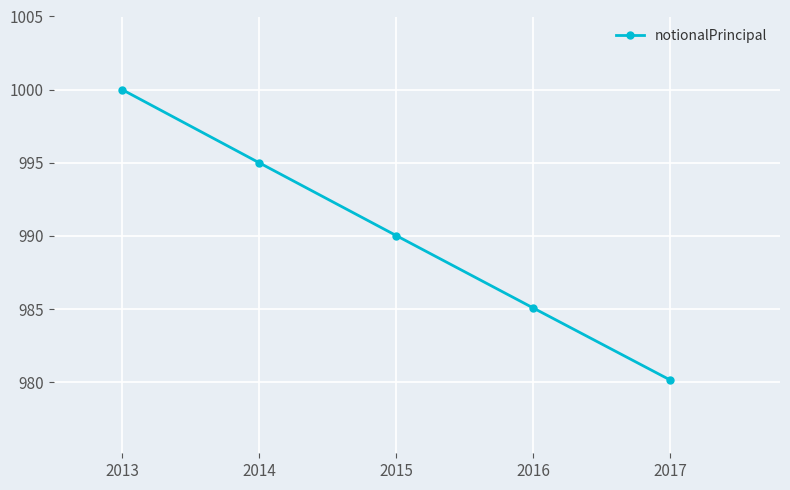

What is the change in value from 2013 to 2016?

-14.9